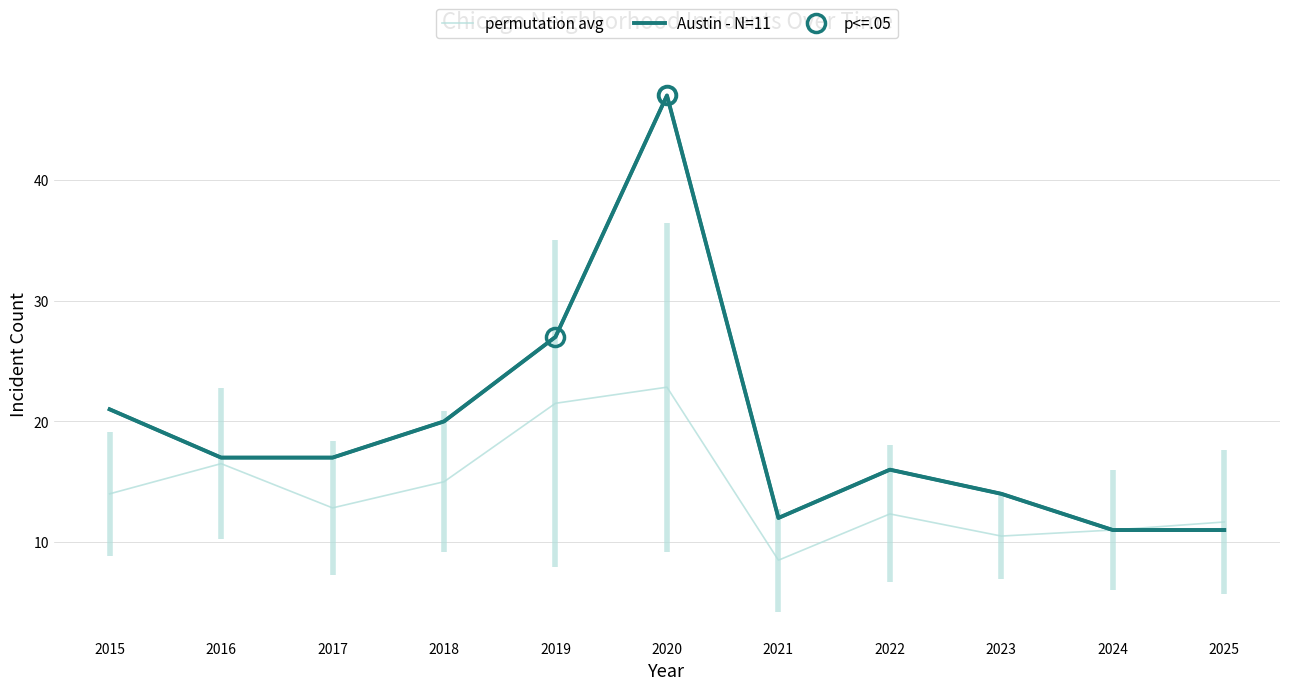

How many lines are shown in the chart?

2